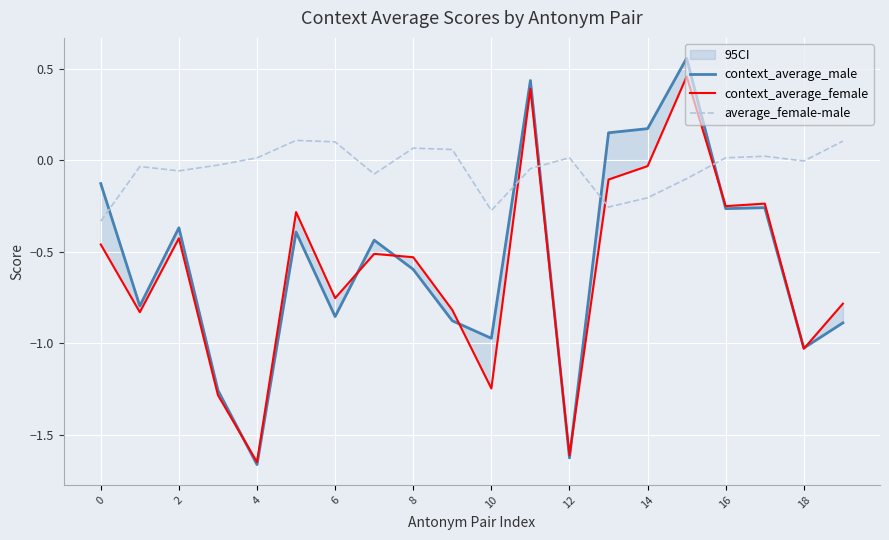

Between which two adjacent categories do context_average_female and average_female-male first intersect?

10 and 11